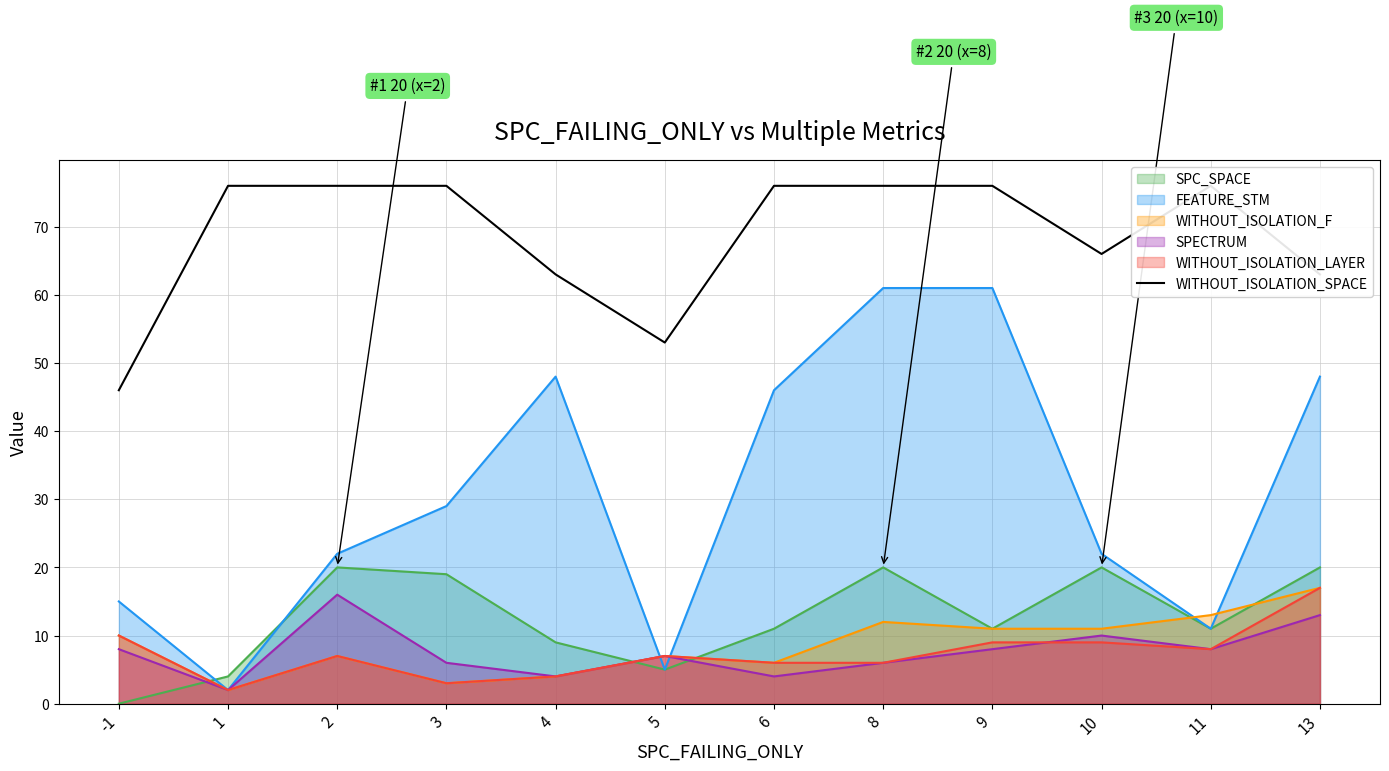

What is the greatest value displayed?

76